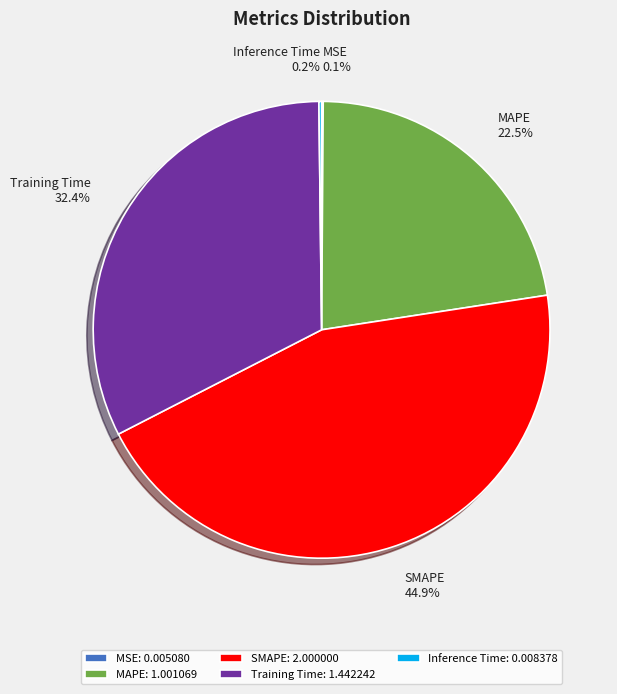

To the nearest percent, what is the average slice percentage?

20%